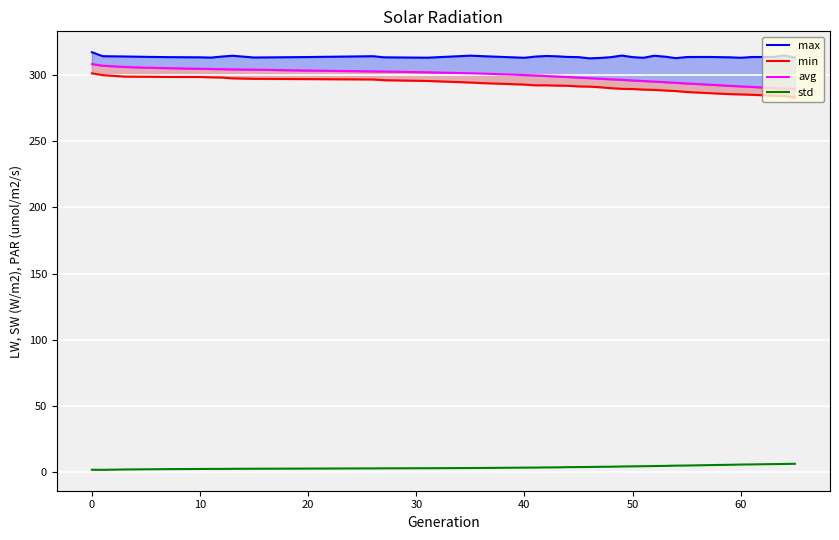

True or false: min and avg intersect in this chart.

False